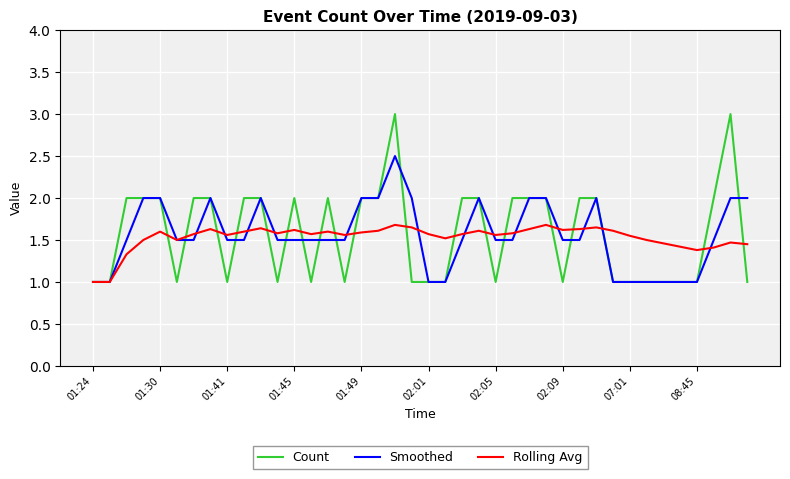

List the series in order of their peak value, highest first.

Count, Smoothed, Rolling Avg